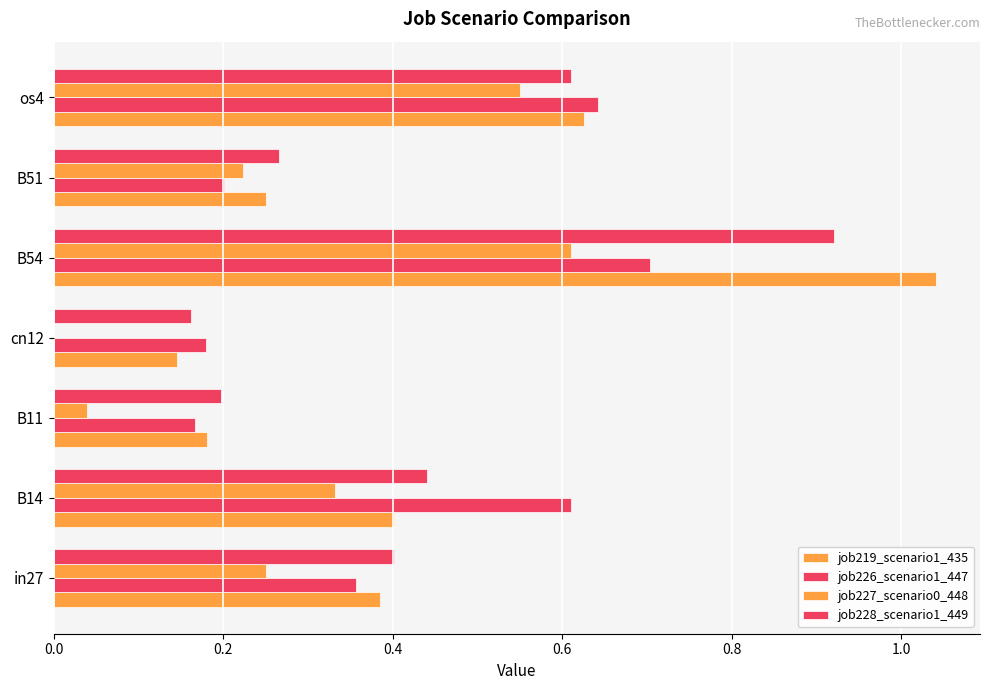

Reading left to right, what are all the values shown in this chart?

job219_scenario1_435: 0.4	0.4	0.2	0.1	1.0	0.3	0.6
job226_scenario1_447: 0.4	0.6	0.2	0.2	0.7	0.2	0.6
job227_scenario0_448: 0.3	0.3	0.0	0.0	0.6	0.2	0.6
job228_scenario1_449: 0.4	0.4	0.2	0.2	0.9	0.3	0.6